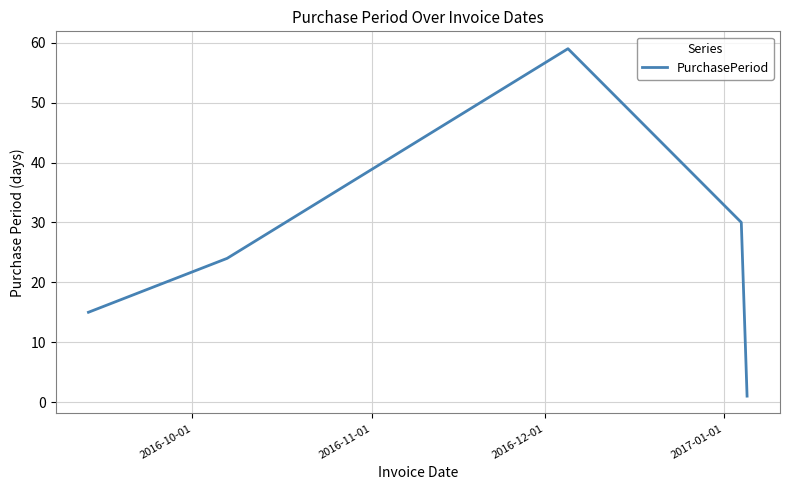

Does the chart display data point markers on the line(s)?

No